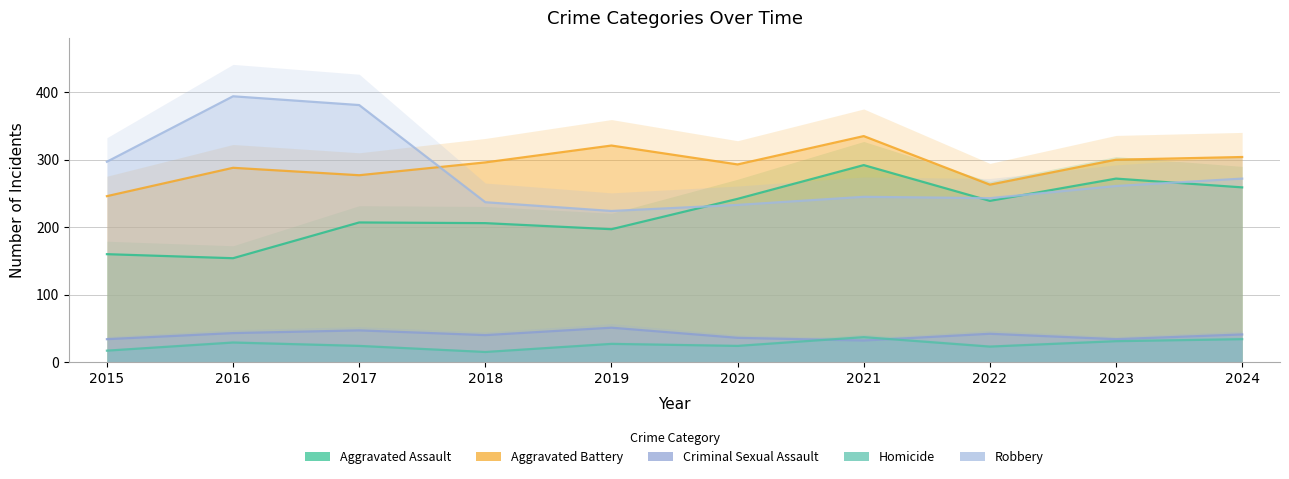

What is the greatest value displayed?

394